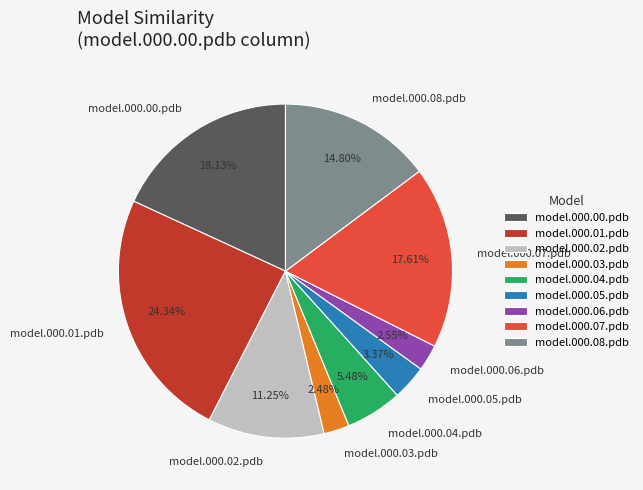

Does any single category account for the majority?

No